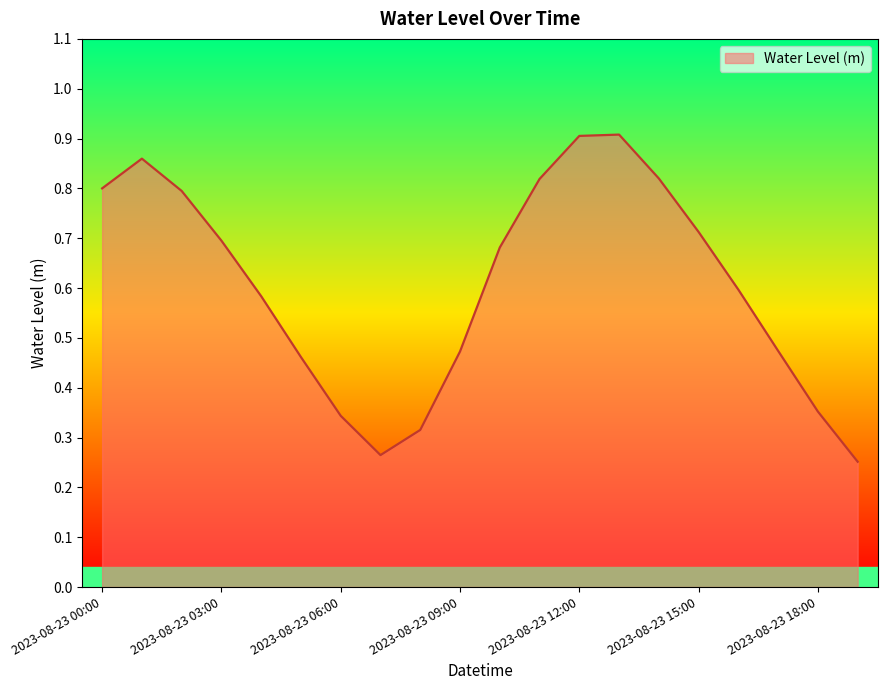

Does the chart have visible grid lines?

No